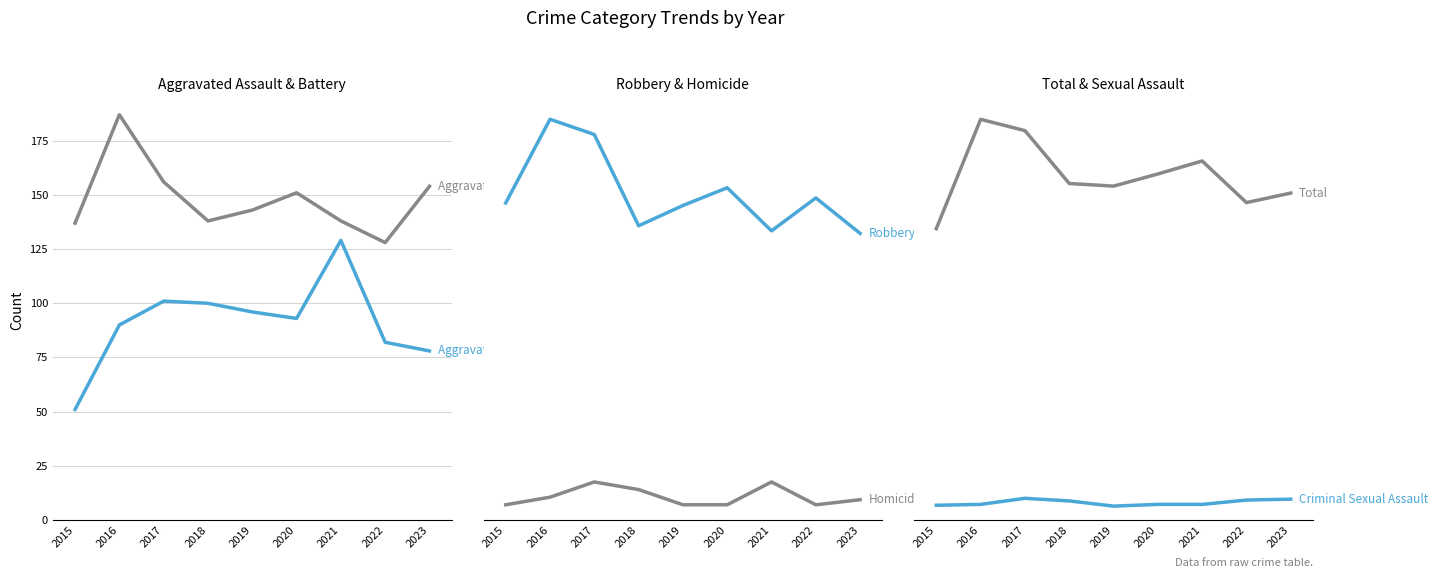

Does the chart have visible grid lines?

Yes